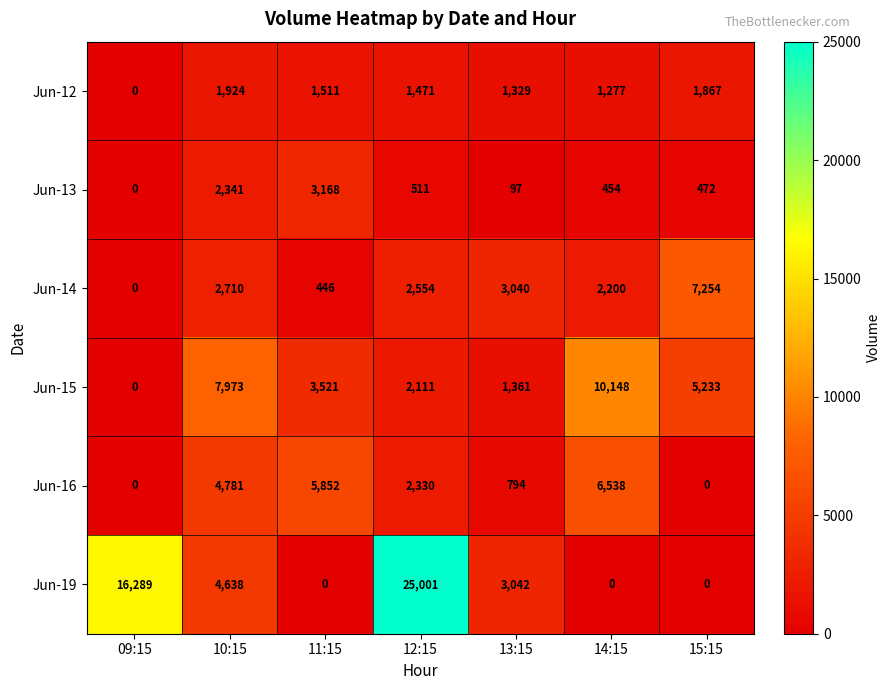

What is the total value across all series at 14:15?

20617